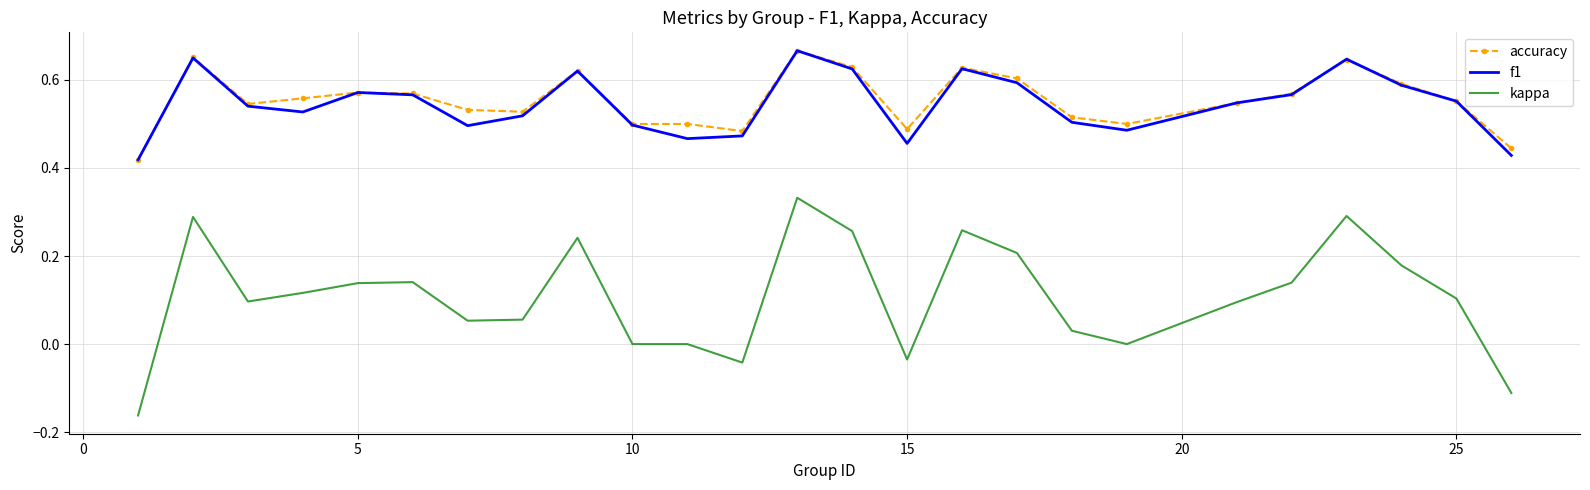

True or false: f1 and kappa cross at least once.

False